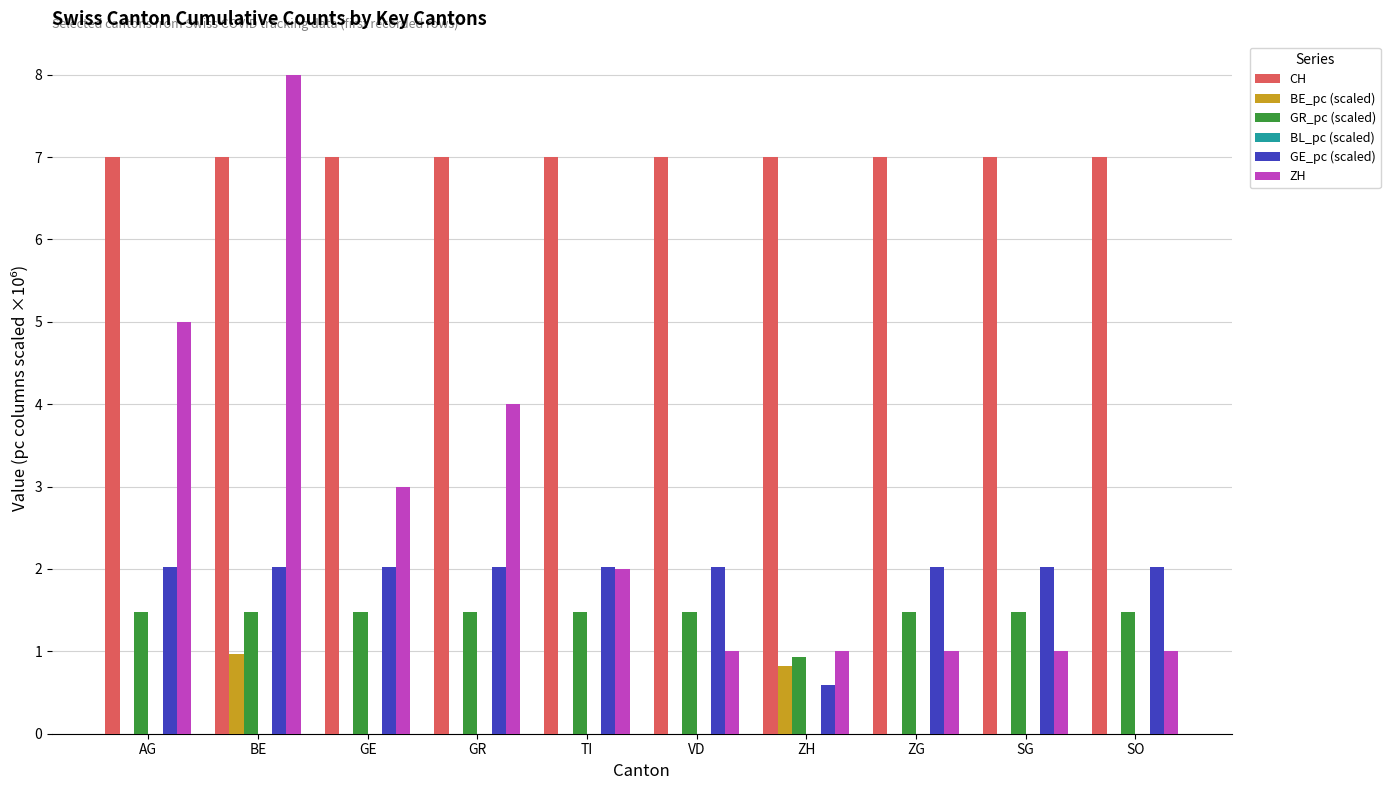

What is the sum of the GR_pc (scaled) values at ZH and AG?

2.4